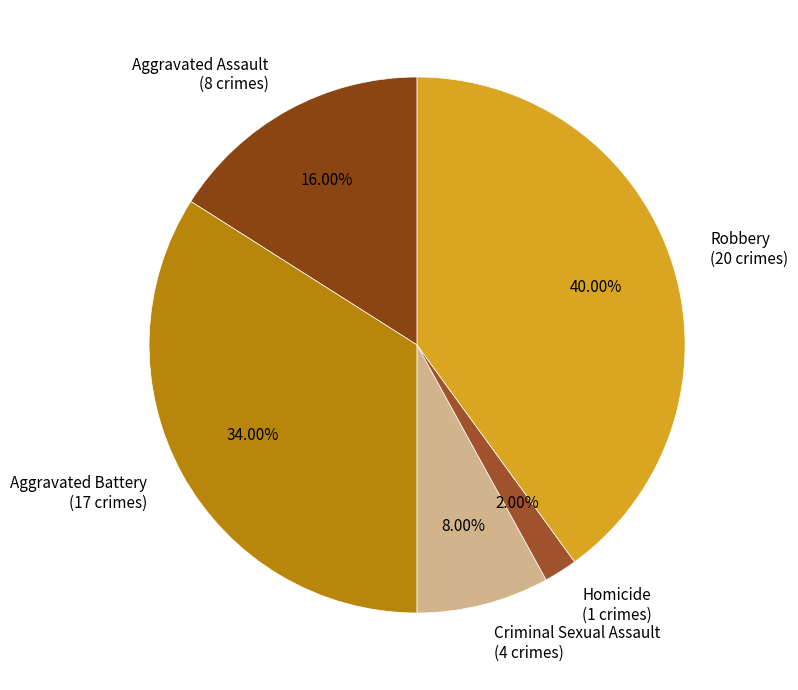

To the nearest percent, what is the difference between the Homicide and Criminal Sexual Assault slice percentages?

6%